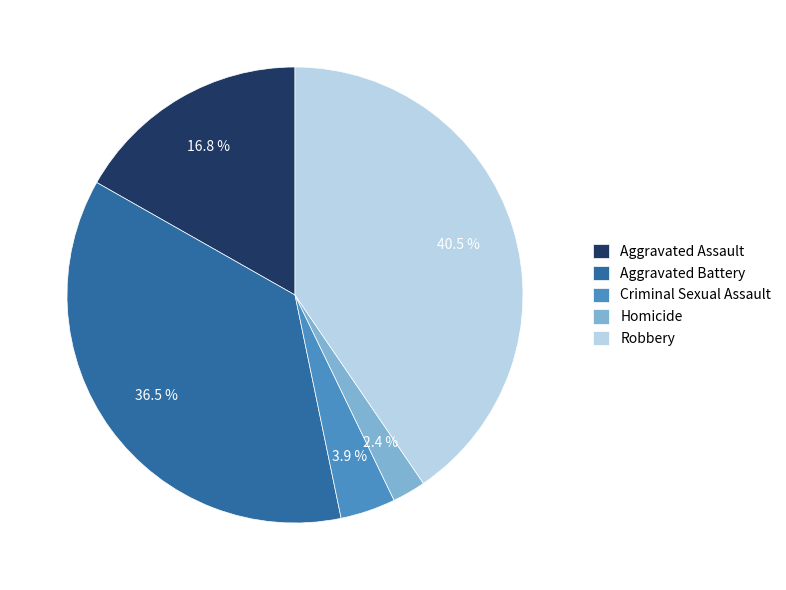

What percentage do Robbery and Aggravated Battery together represent?

76.9%